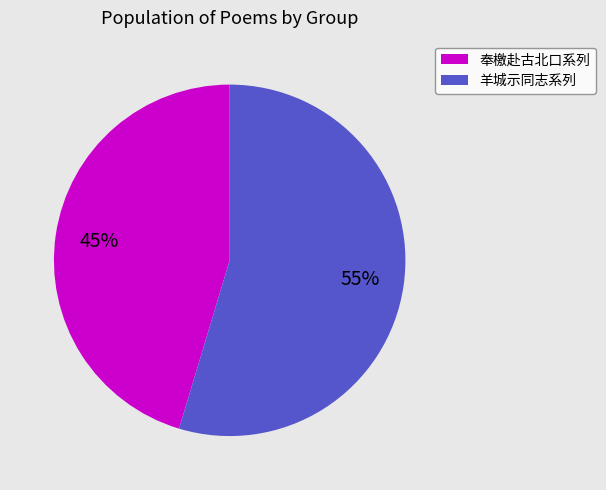

Is there any slice that represents more than half of the pie?

Yes